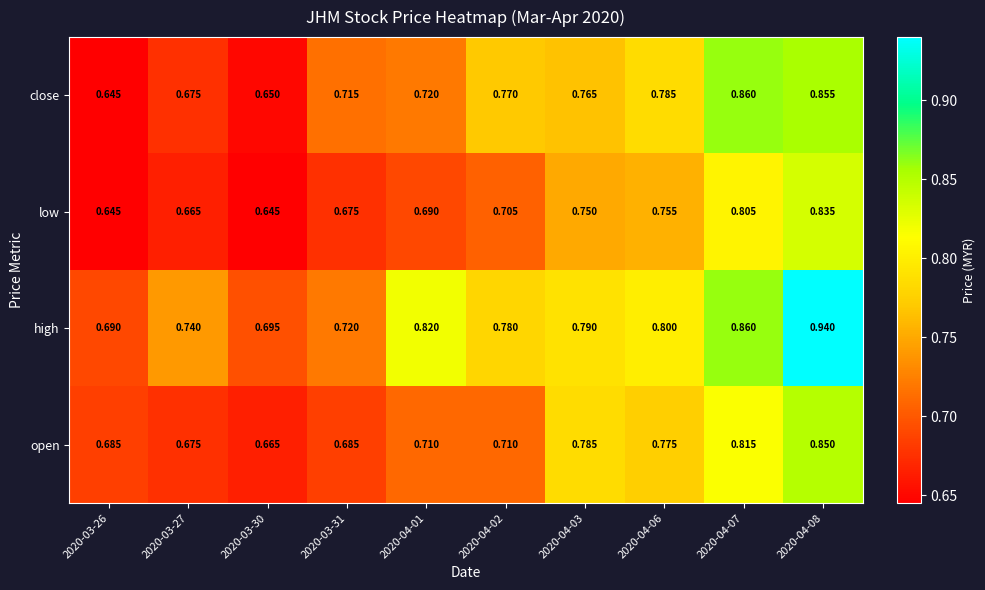

Which series has the largest total across all categories?

high